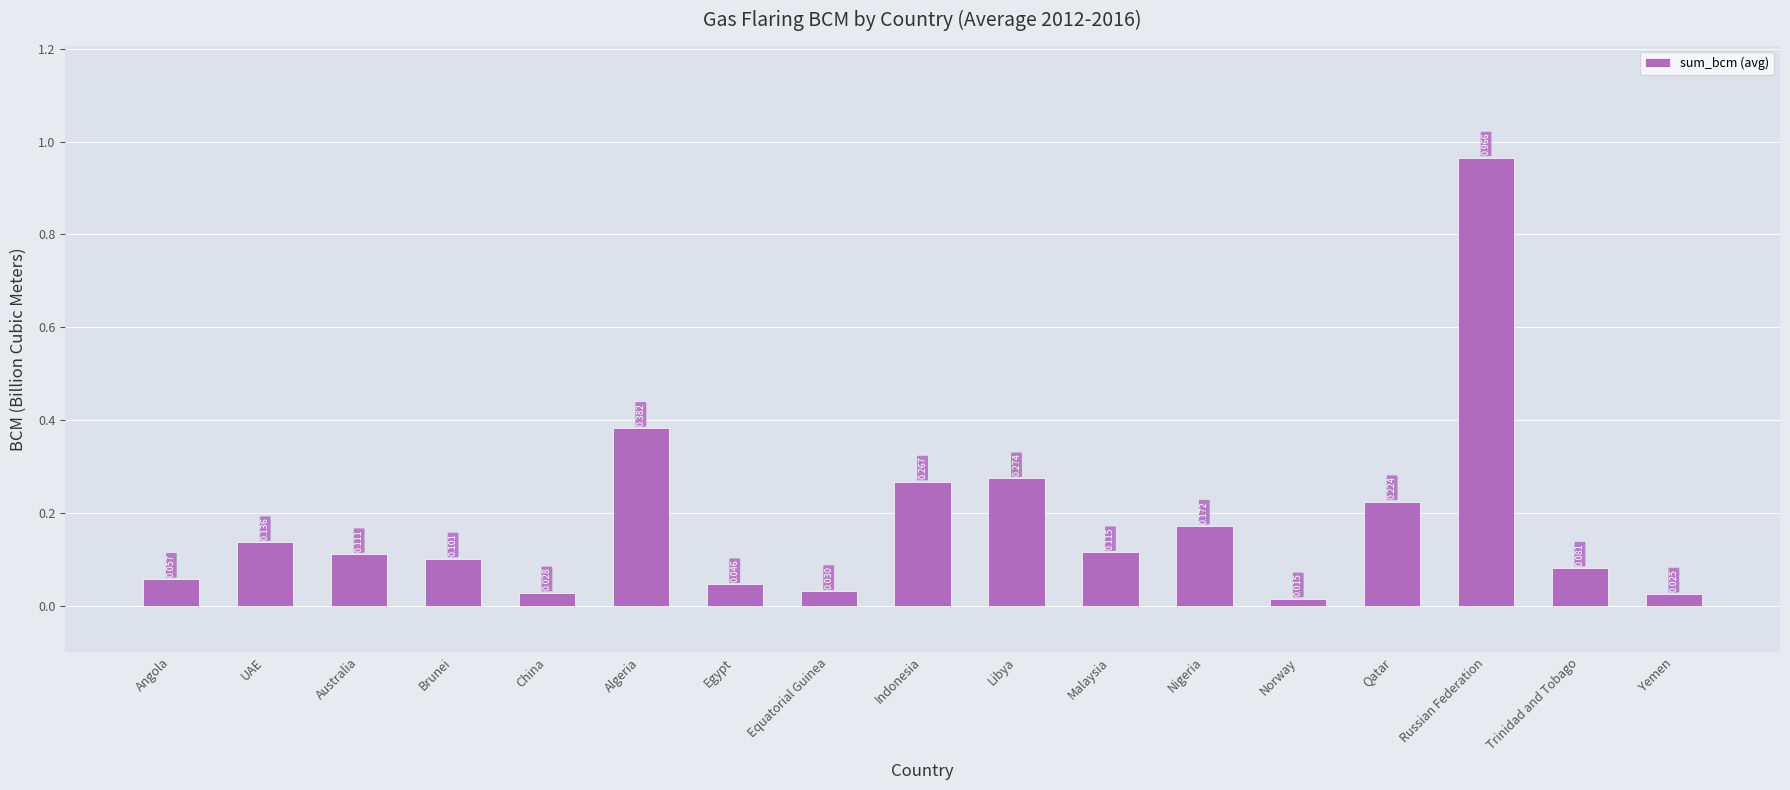

True or false: the data shows 0.2 at Australia.

False